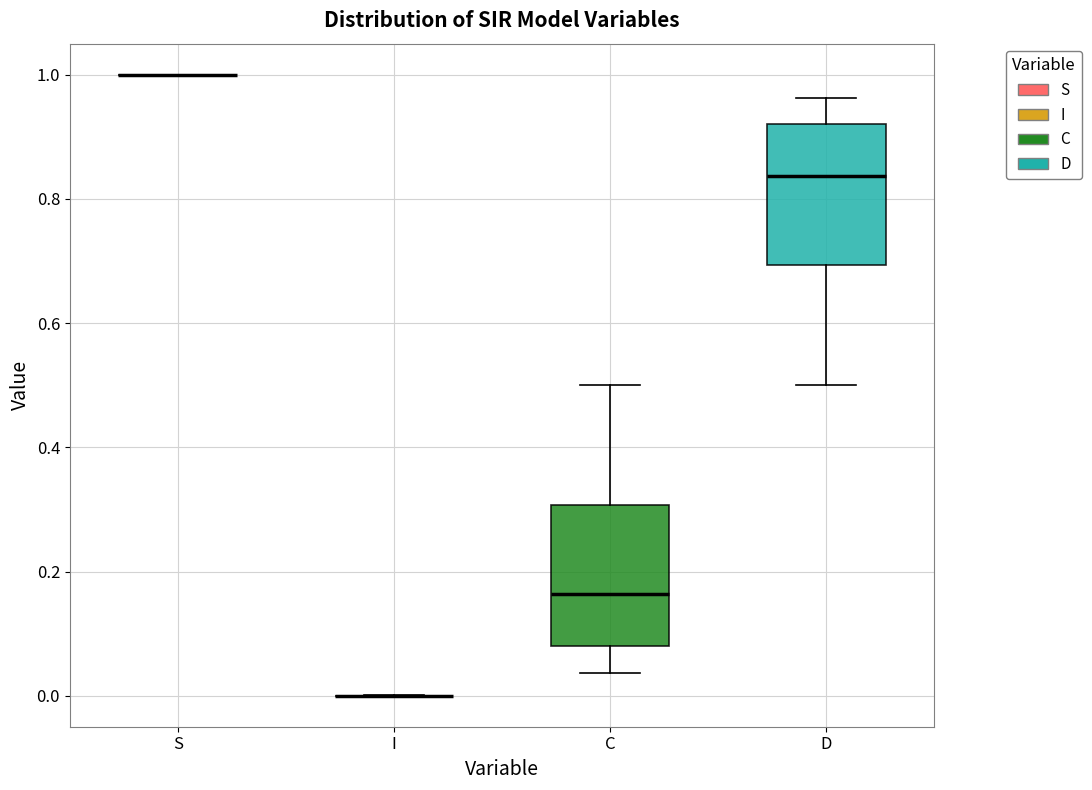

Reading left to right, read every box against the y-axis: the position of its median line, the range the box covers, and the ends of its whiskers. The values are not printed on the chart, so give them approximately, as read against the axis.

S: box collapsed to a line at 1.00, whiskers 1.00 to 1.00
I: box collapsed to a line at 0.00, whiskers 0.00 to 0.00
C: median 0.16, box 0.08 to 0.30, whiskers 0.04 to 0.50
D: median 0.84, box 0.70 to 0.92, whiskers 0.50 to 0.96